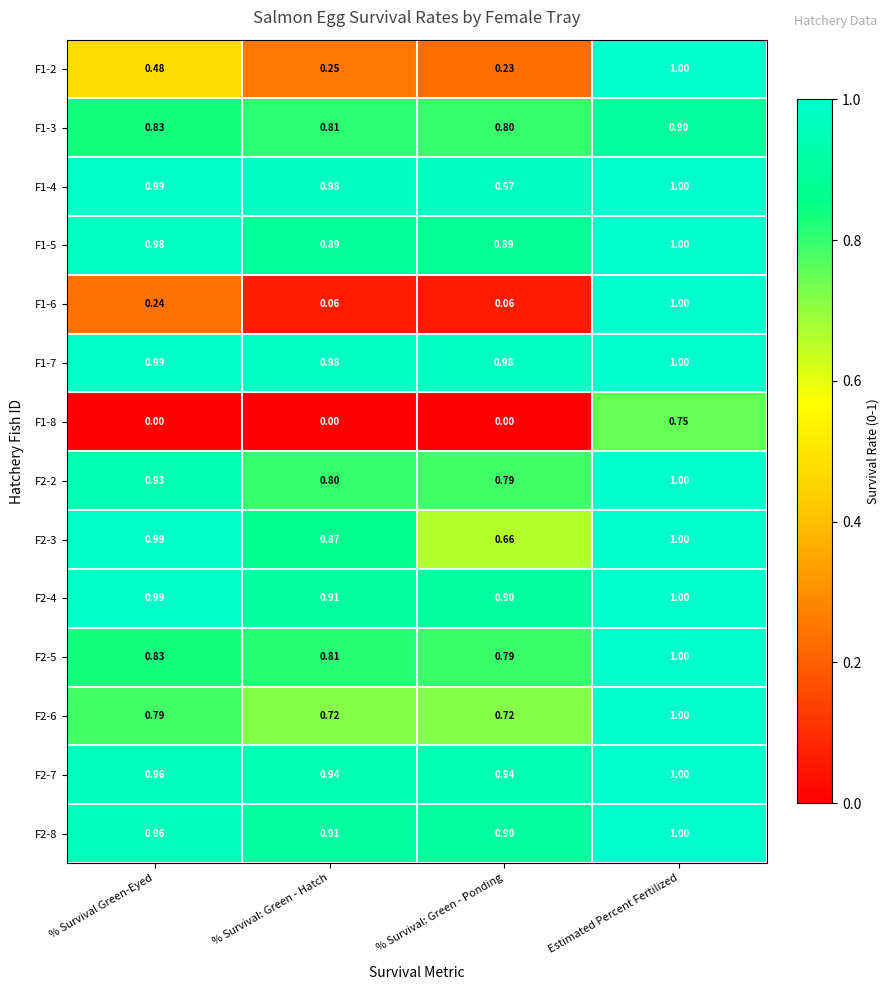

Which series changed the most between % Survival Green-Eyed and % Survival: Green - Ponding?

F2-3